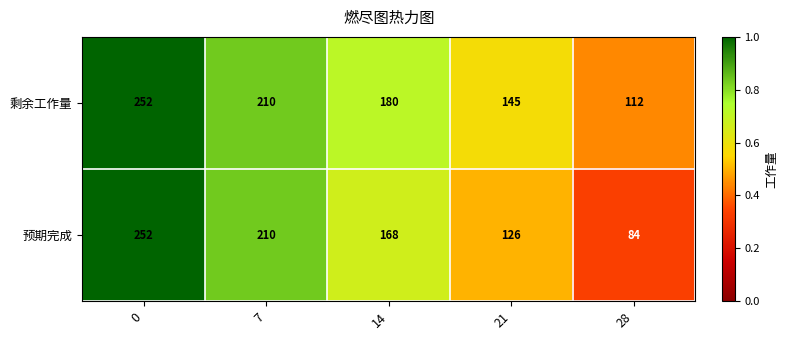

What is the total value across all series at 0?

504